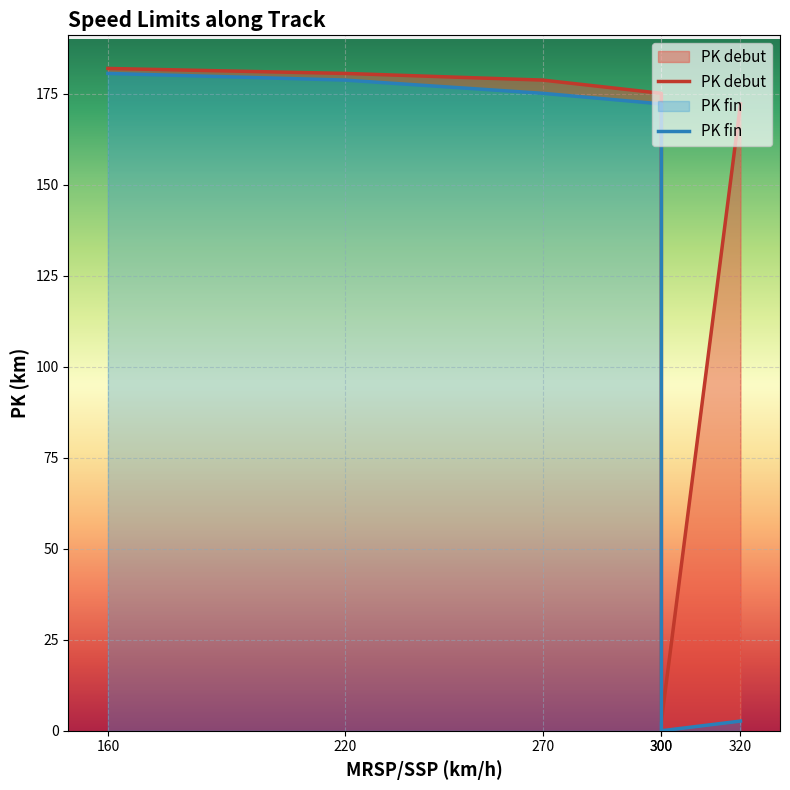

At which category is the sum across all series the highest?

160